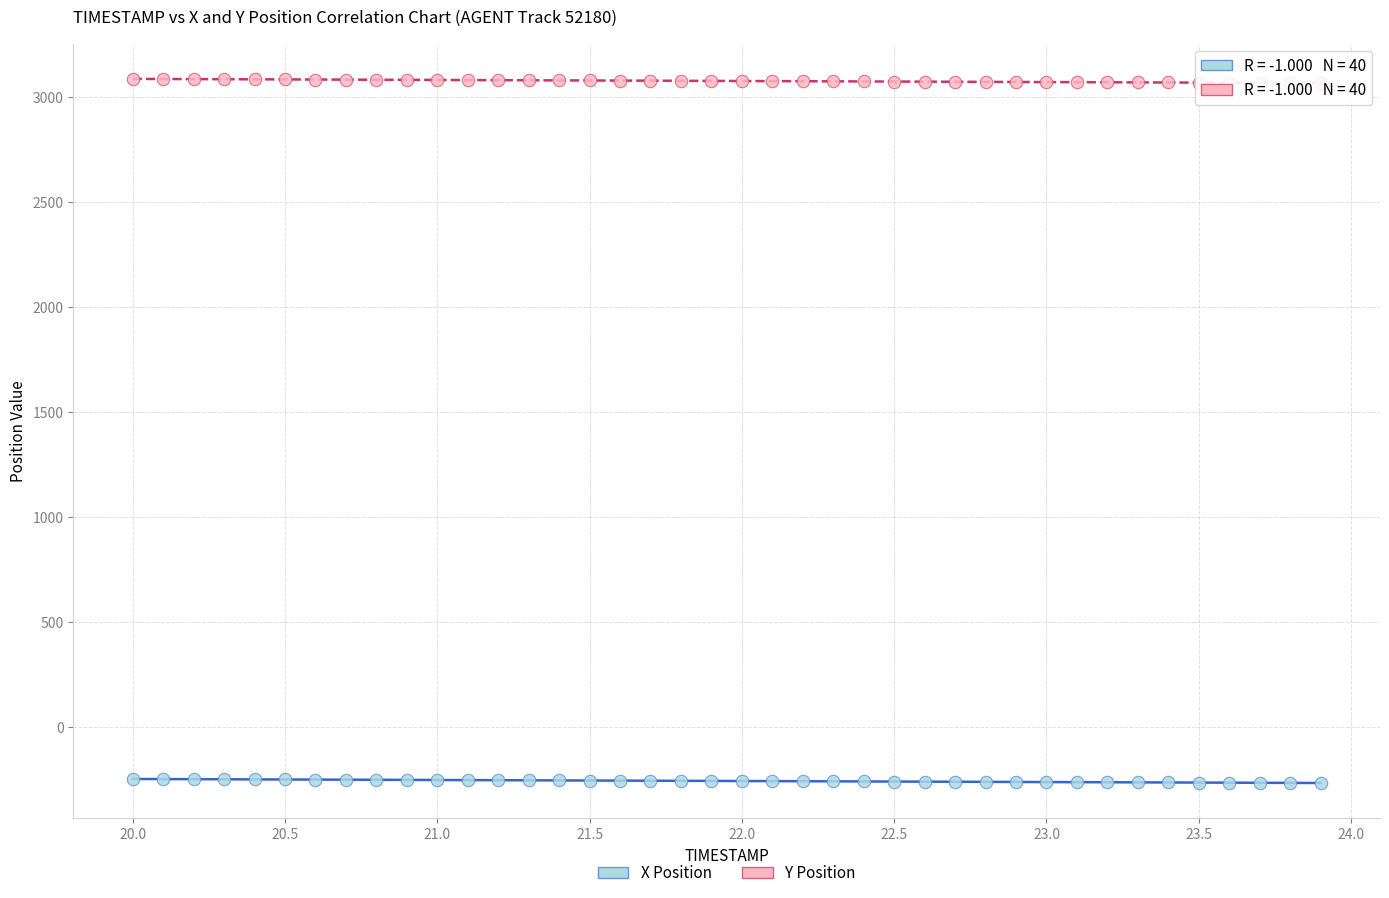

Across all data points, what is the range of X values (max minus min)?

3.9